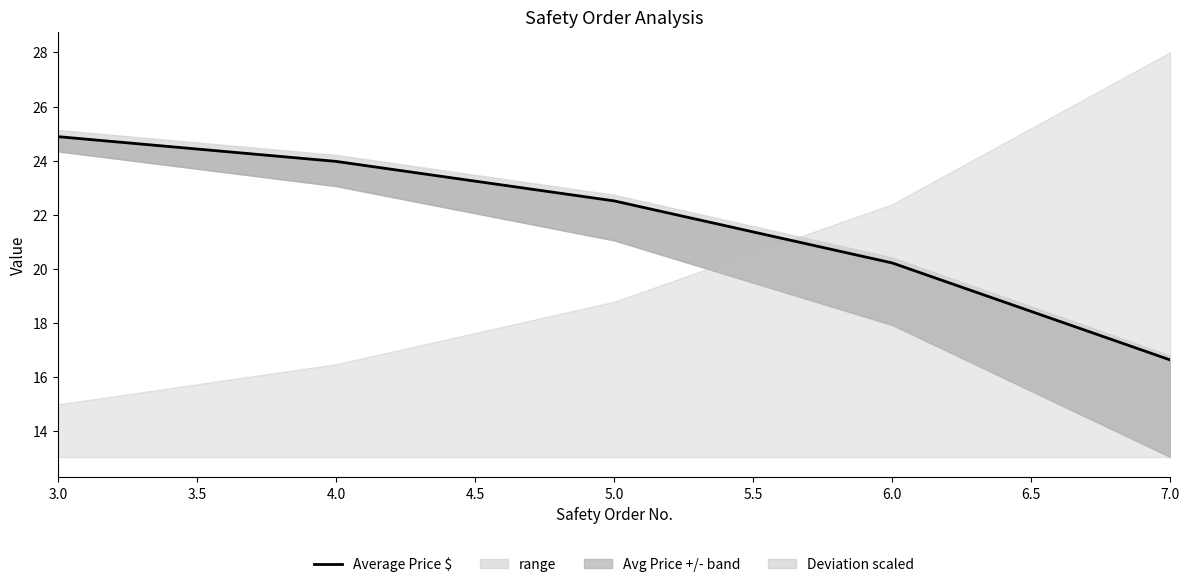

What is the difference between the maximum and minimum values?

8.3